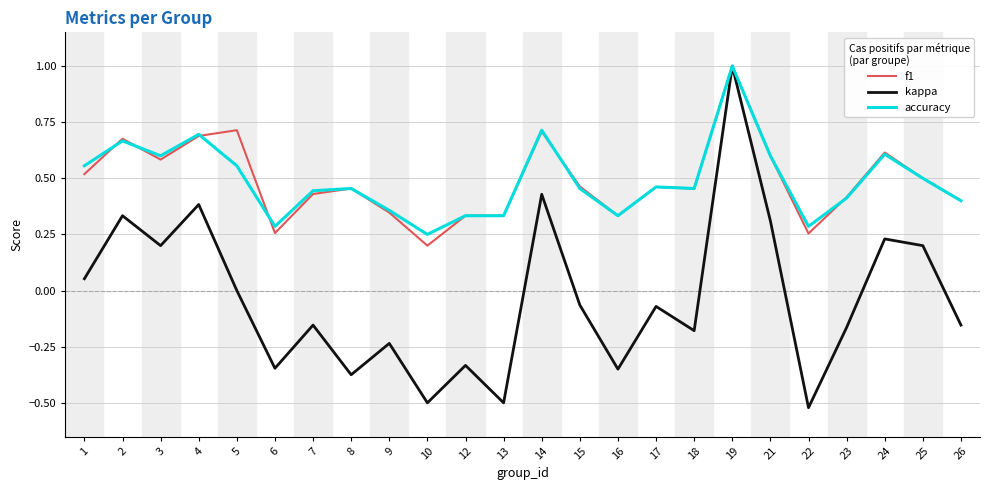

Between 2 and 9, which series saw the biggest shift?

kappa